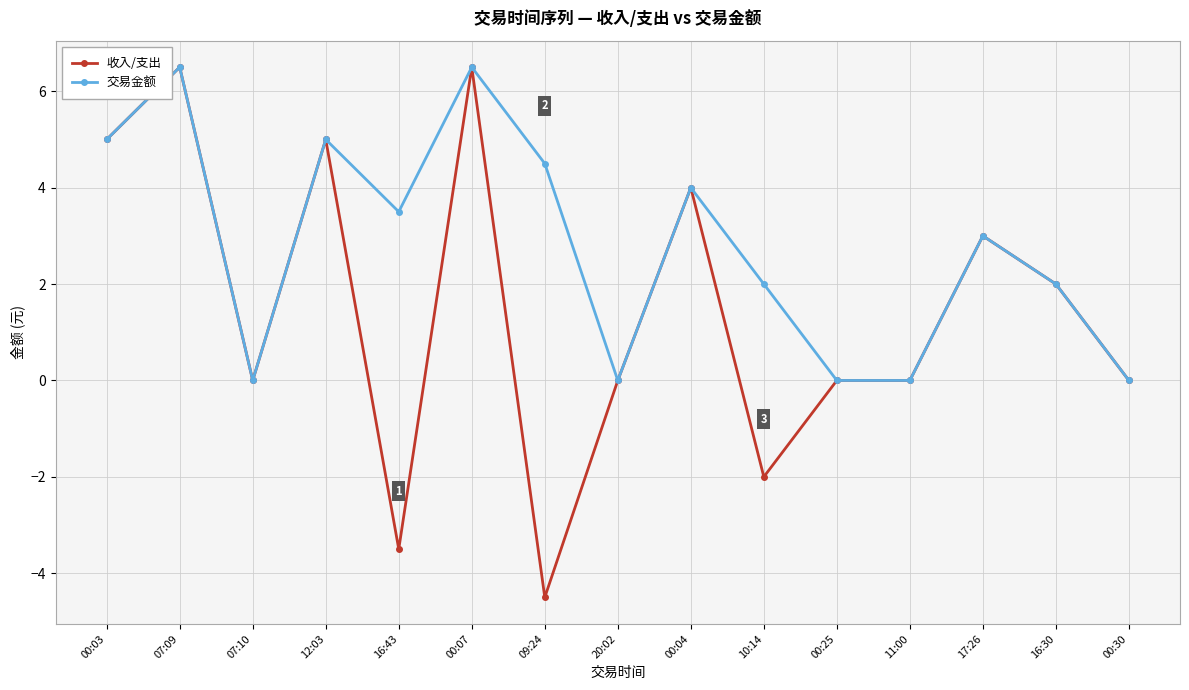

What are all the series names shown in the legend?

收入/支出, 交易金额